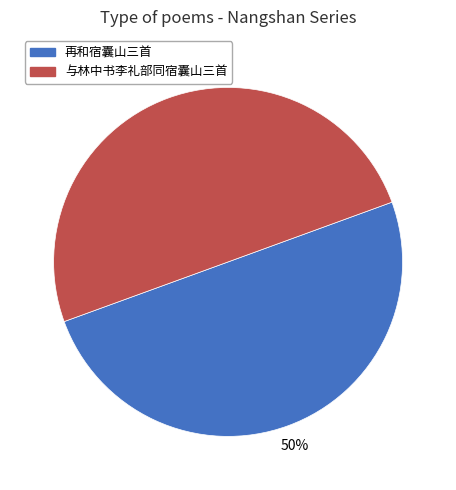

Does any single category account for the majority?

No